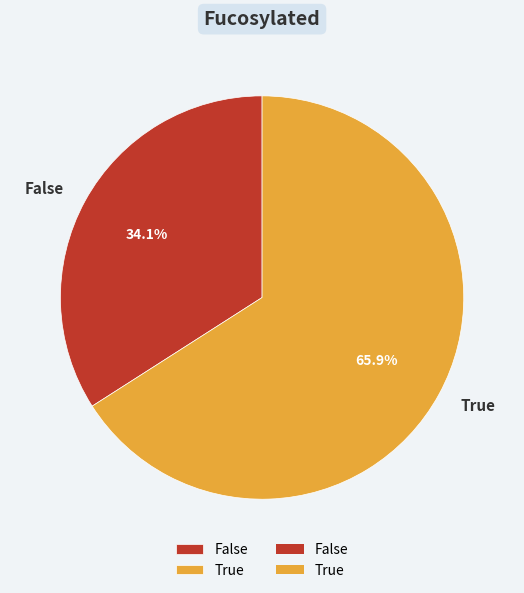

True or false: False accounts for 34% of the total.

True